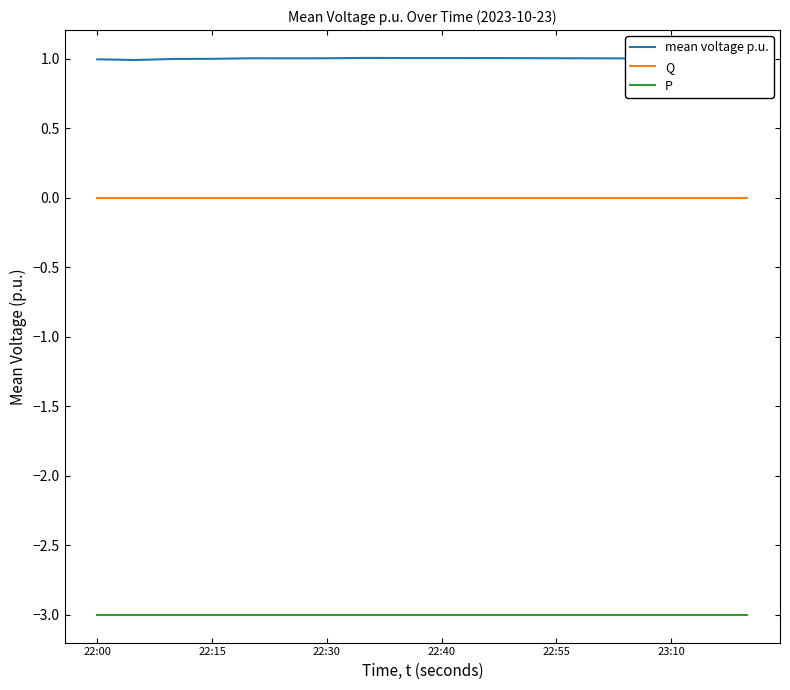

What is the maximum value shown in the chart?

1.0